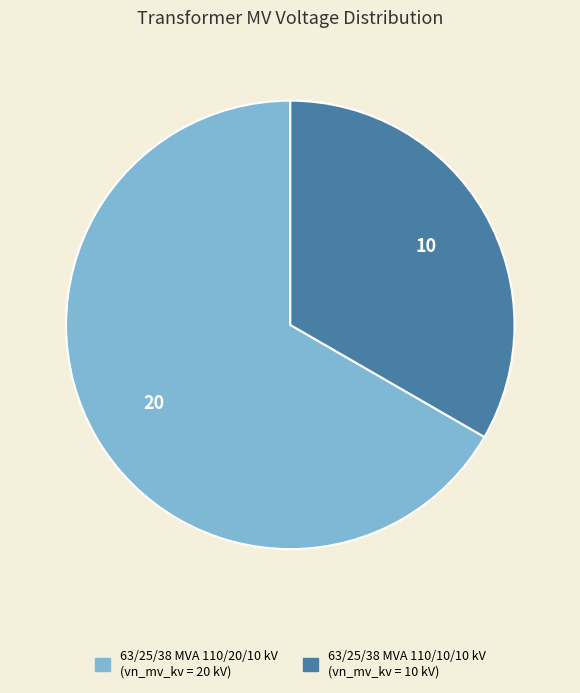

True or false: 63/25/38 MVA 110/20/10 kV accounts for 73% of the total.

False